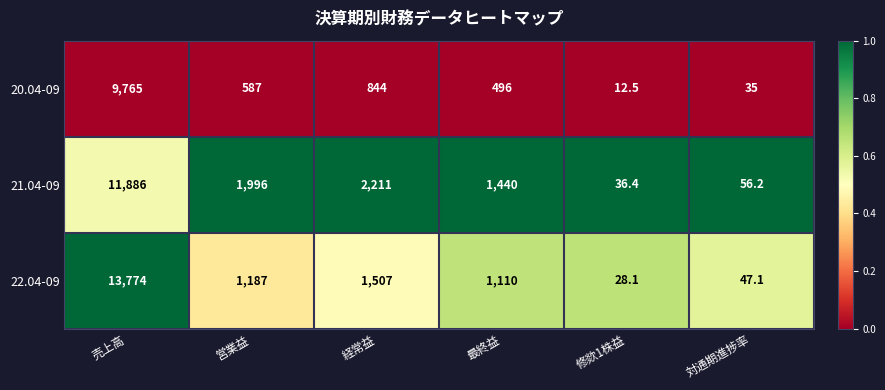

Between 営業益 and 最終益, which series saw the biggest shift?

21.04-09